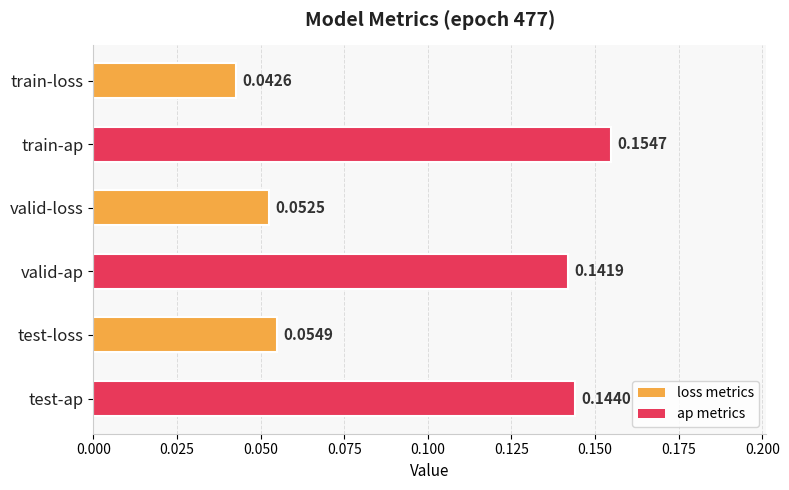

List the labels in order of value, largest first.

train-ap, test-ap, valid-ap, test-loss, valid-loss, train-loss